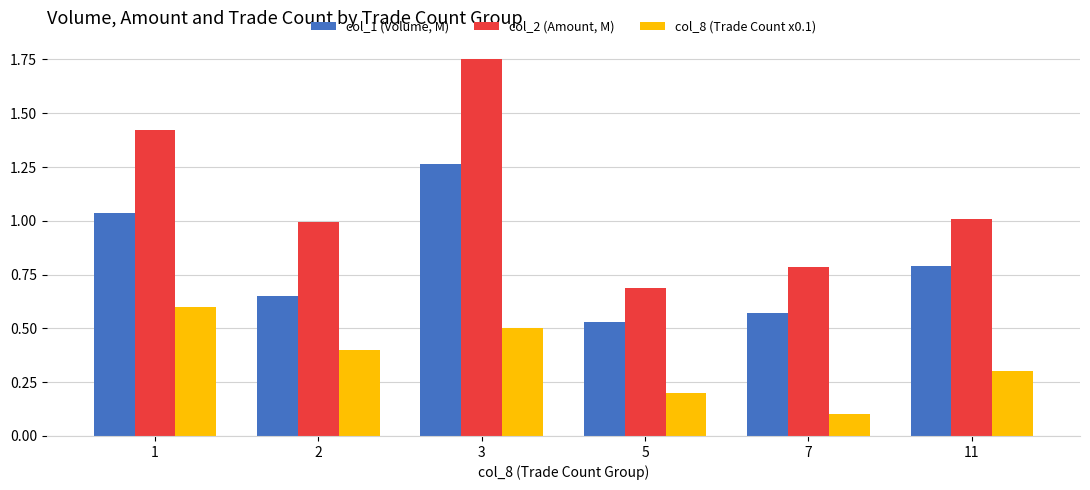

True or false: col_2 (Amount, M) has a value of 1.0 at 2.

True